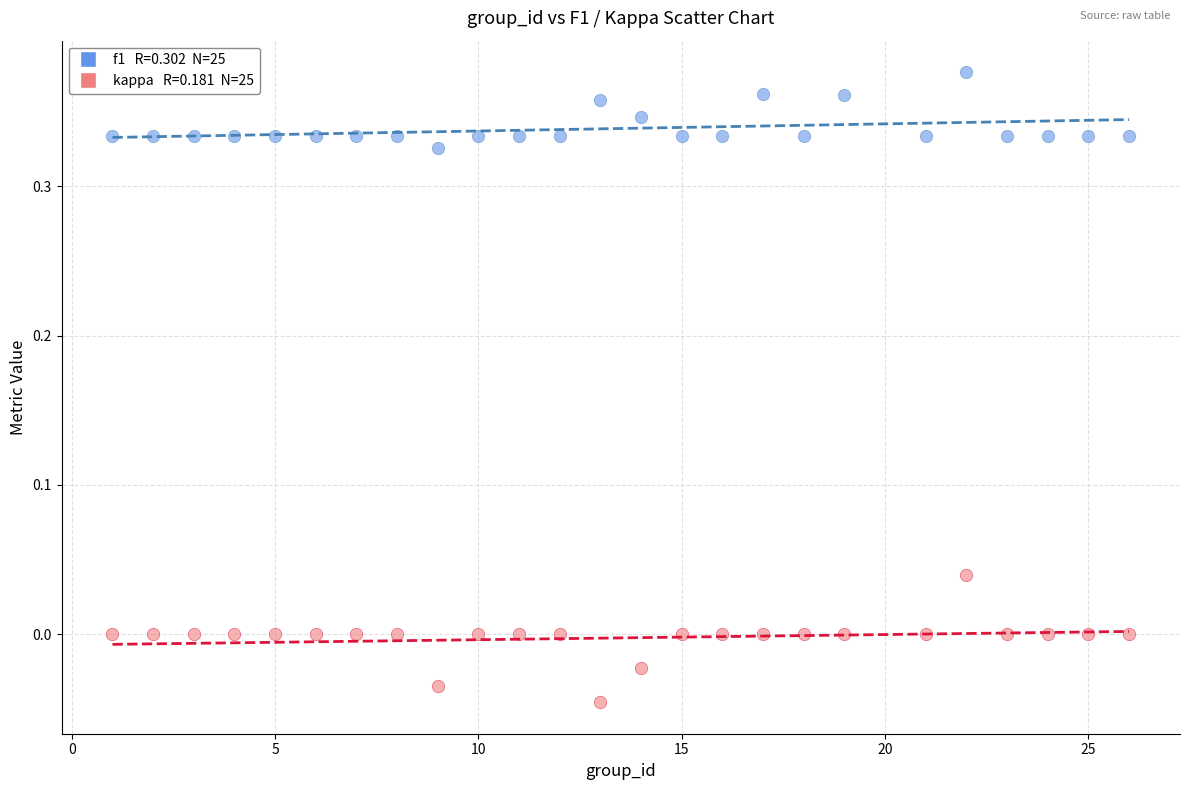

Across all data points, what is the range of X values (max minus min)?

25.0